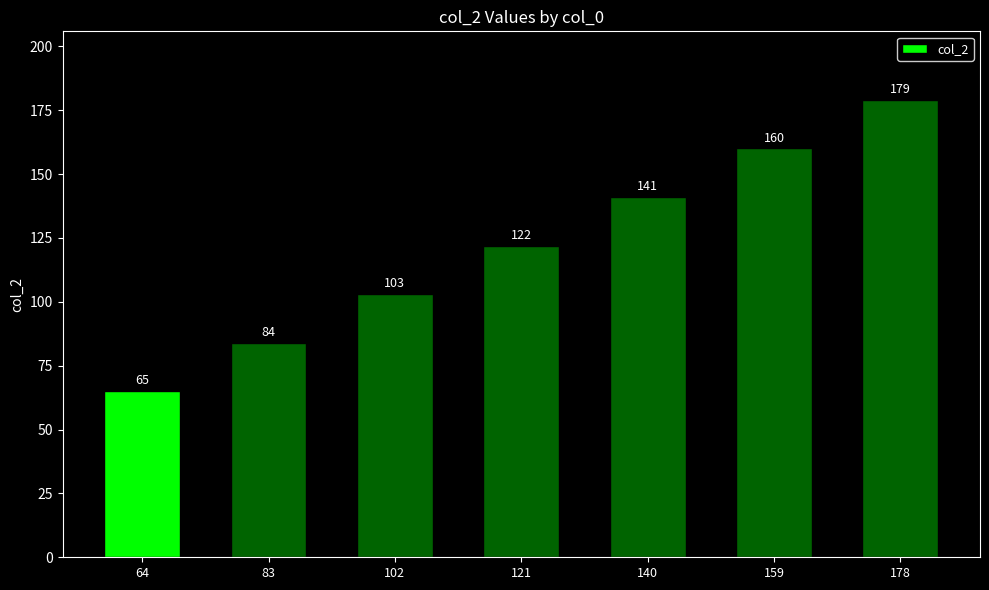

Reading right to left, list all the values displayed in this chart.

179	160	141	122	103	84	65